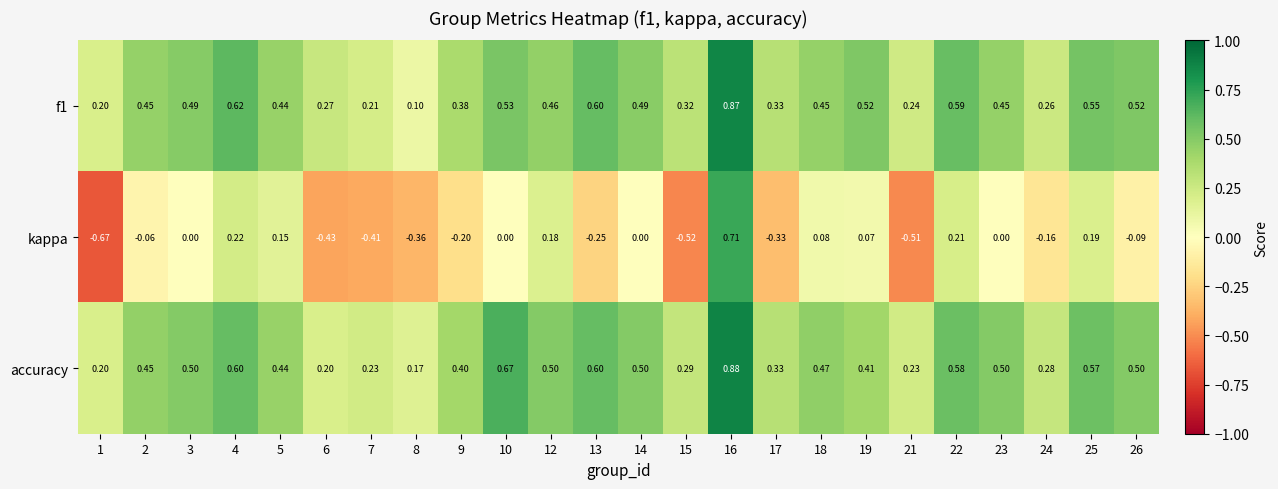

What is the total value across all series at 4?

1.4